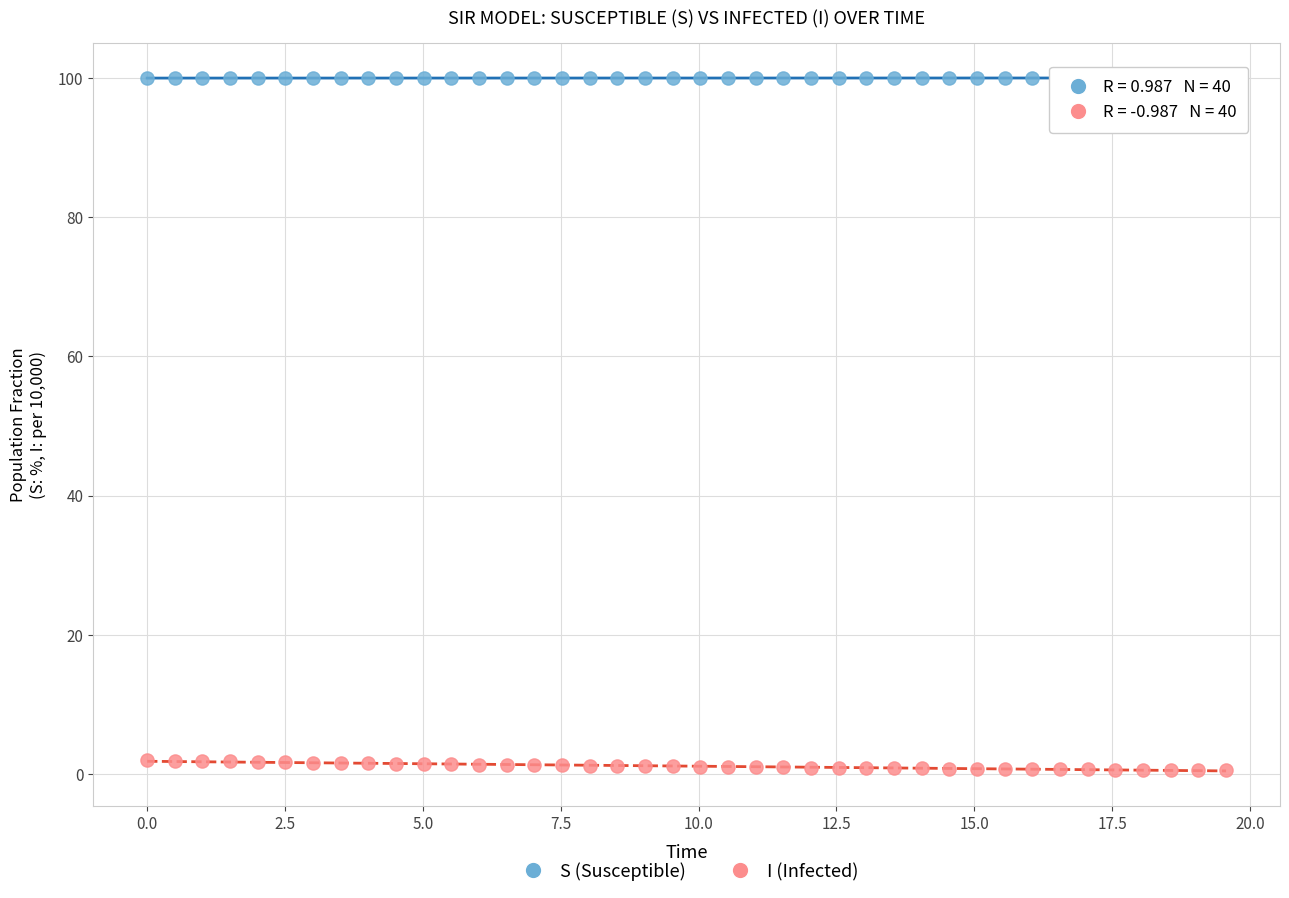

Across all data points, what is the range of Y values (max minus min)?

99.4